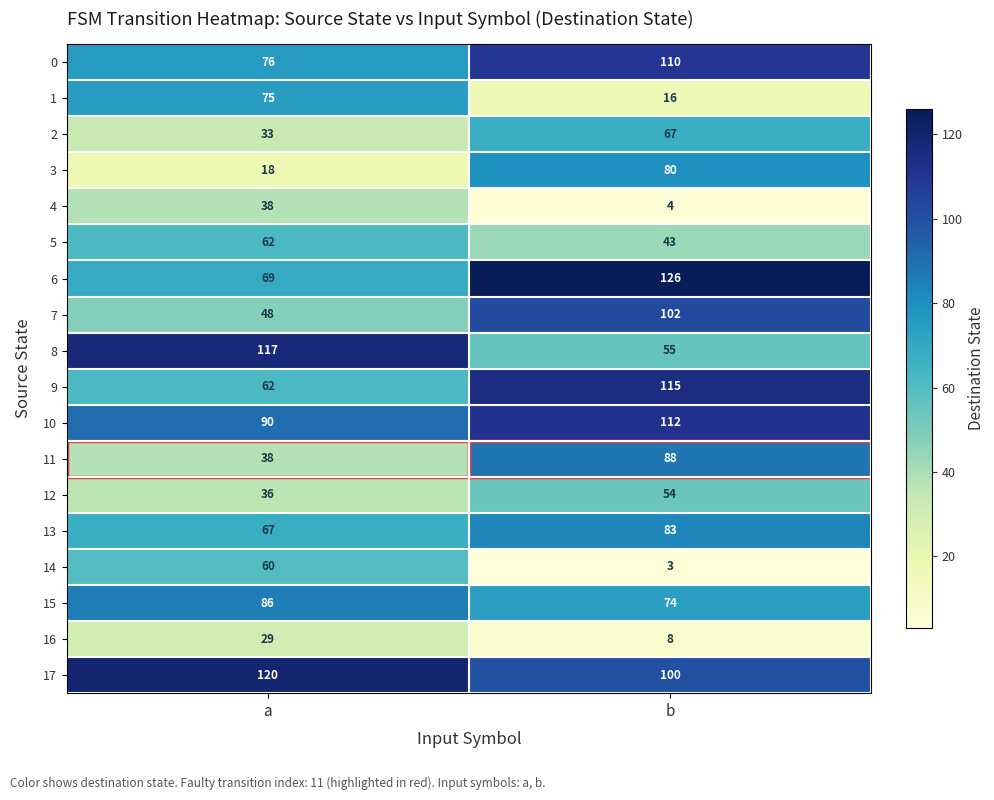

At which label is 5 closest to 52?

b